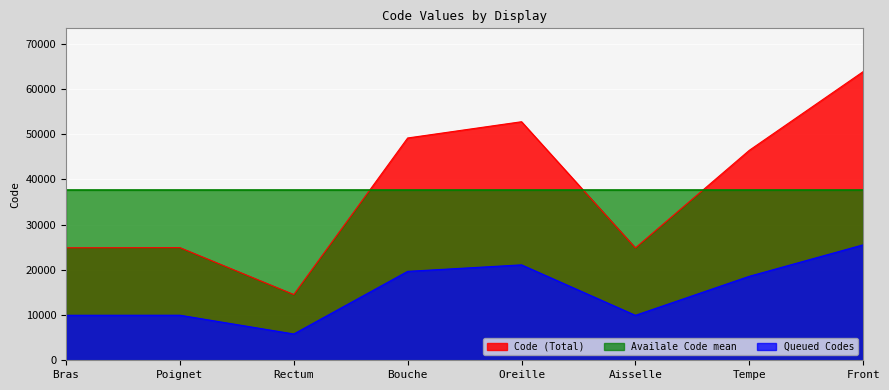

What is the greatest value displayed?

63864.0